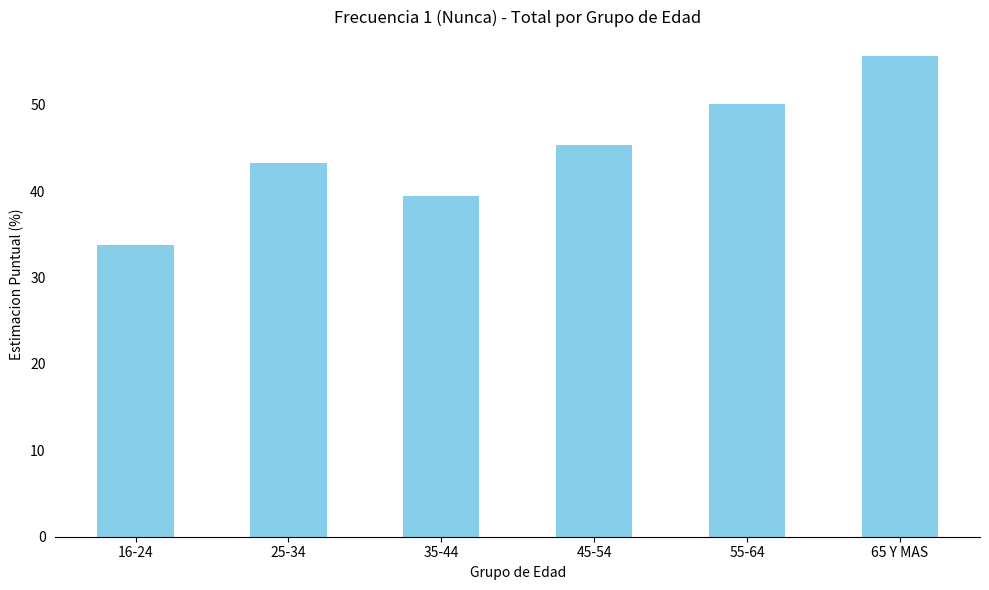

What is the sum of the values at 16-24 and 55-64?

84.0